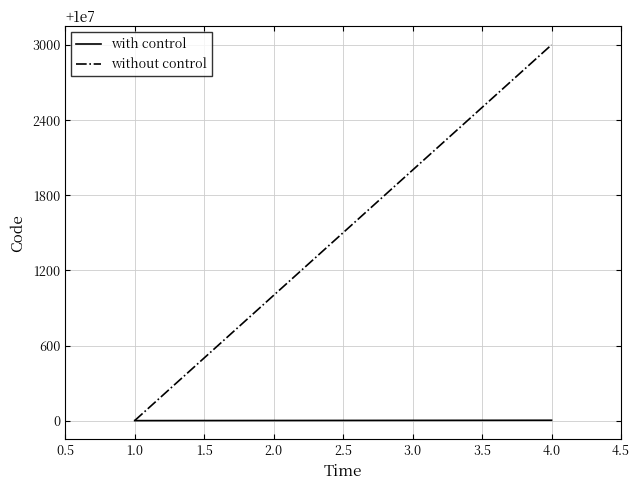

How many with control values are between 10000002 and 10000004?

3